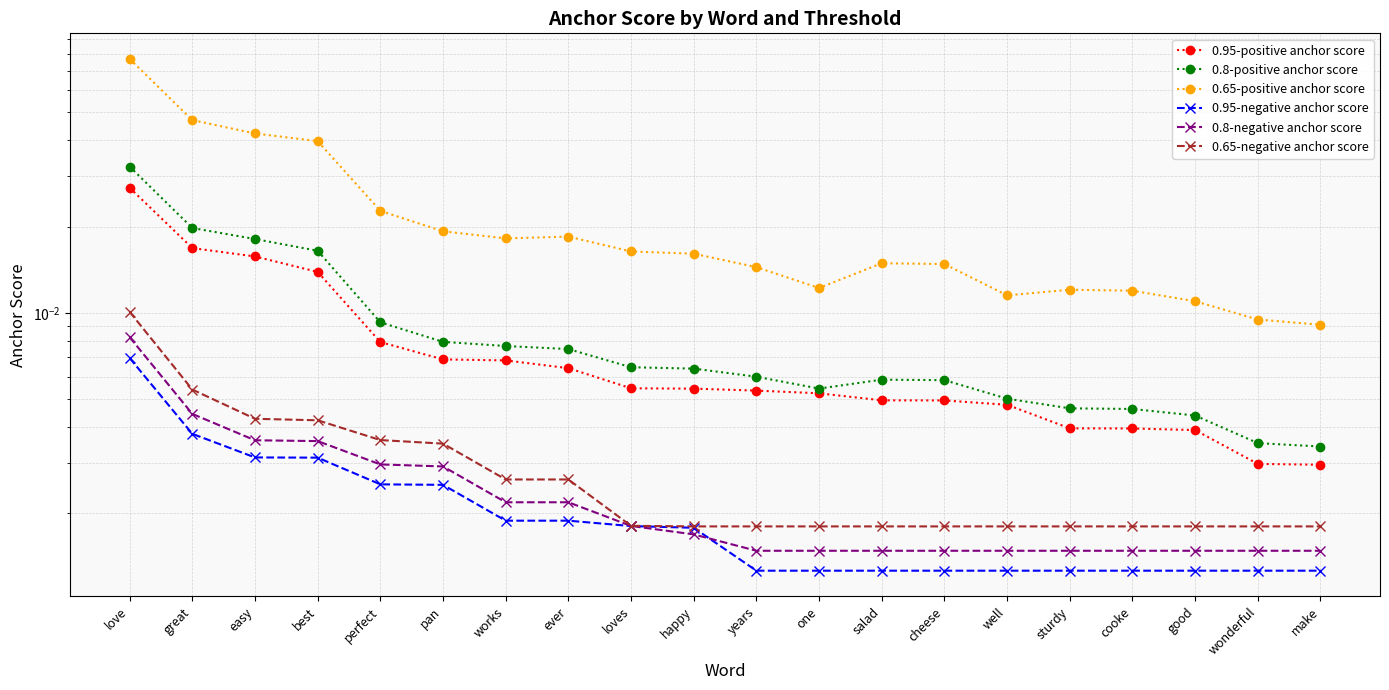

True or false: 0.65-positive anchor score and 0.65-negative anchor score intersect in this chart.

False